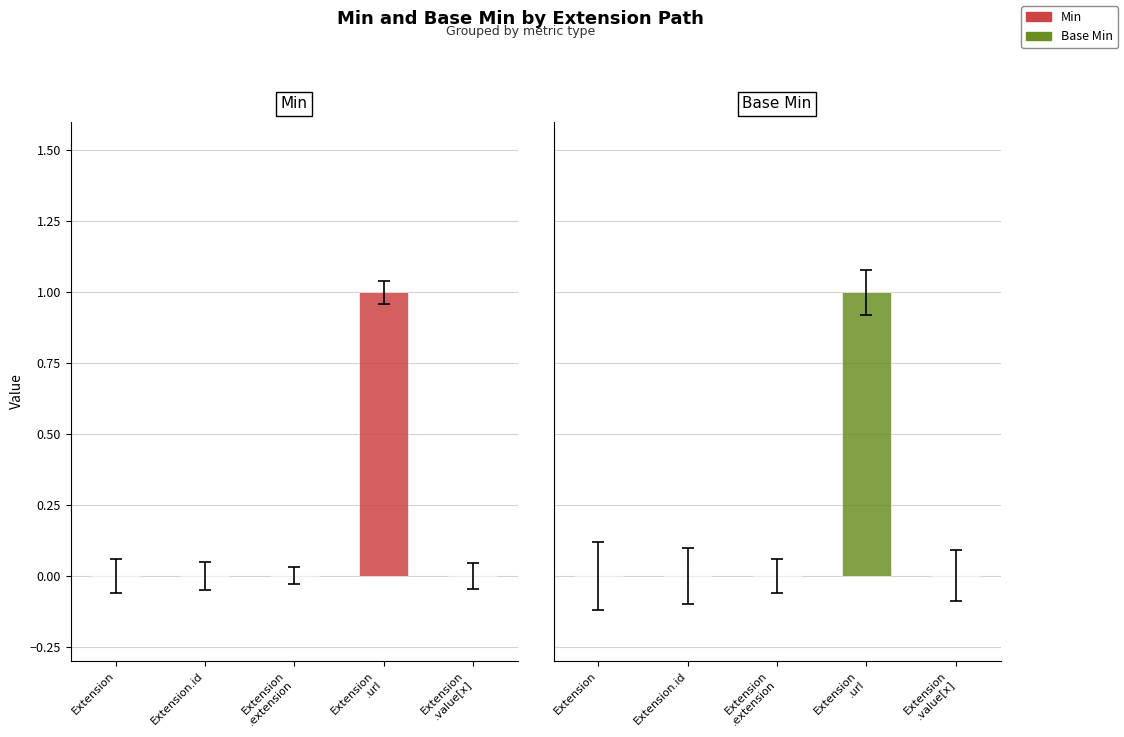

Between Extension
.value[x] and Extension.id, which is larger?

Extension
.value[x]